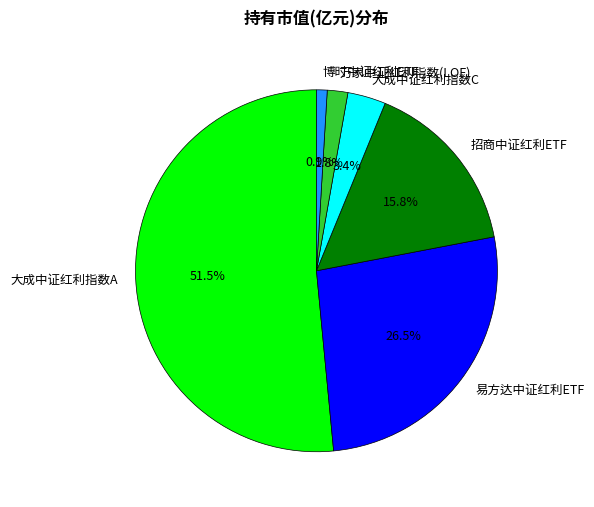

Count the number of slices in the pie.

6